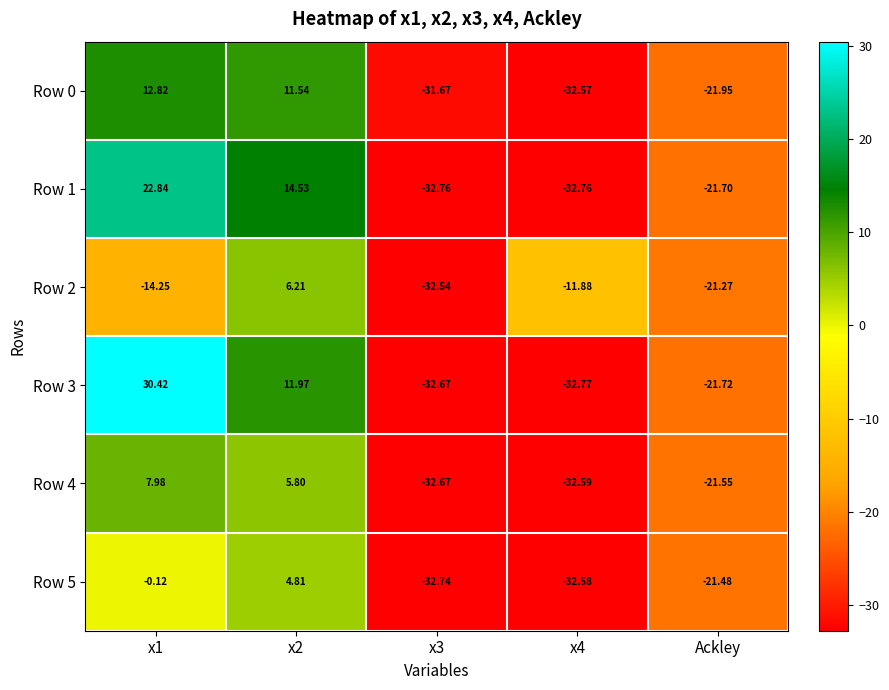

At which label is Row 1 closest to -4?

Ackley